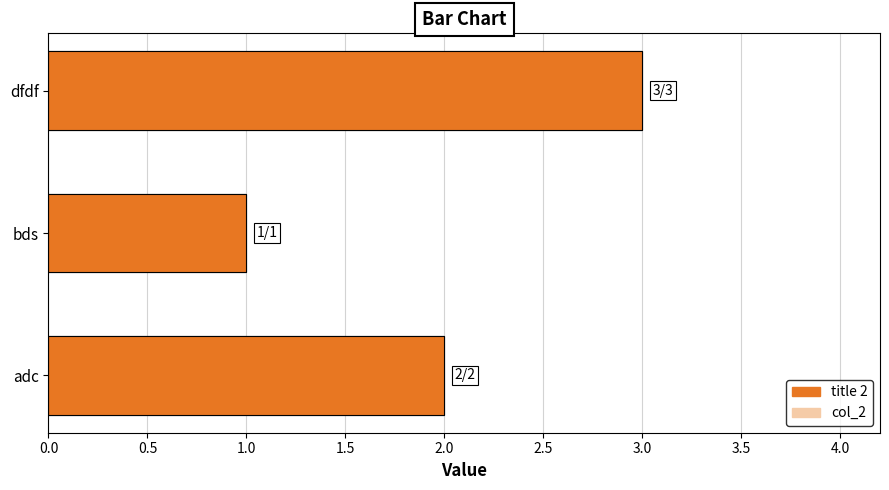

Count the title 2 values in the range 1 to 3.

3